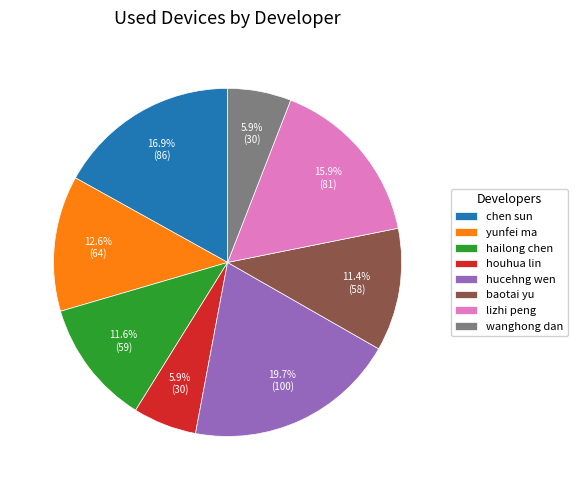

Combined, do chen sun and lizhi peng account for over 50%?

No